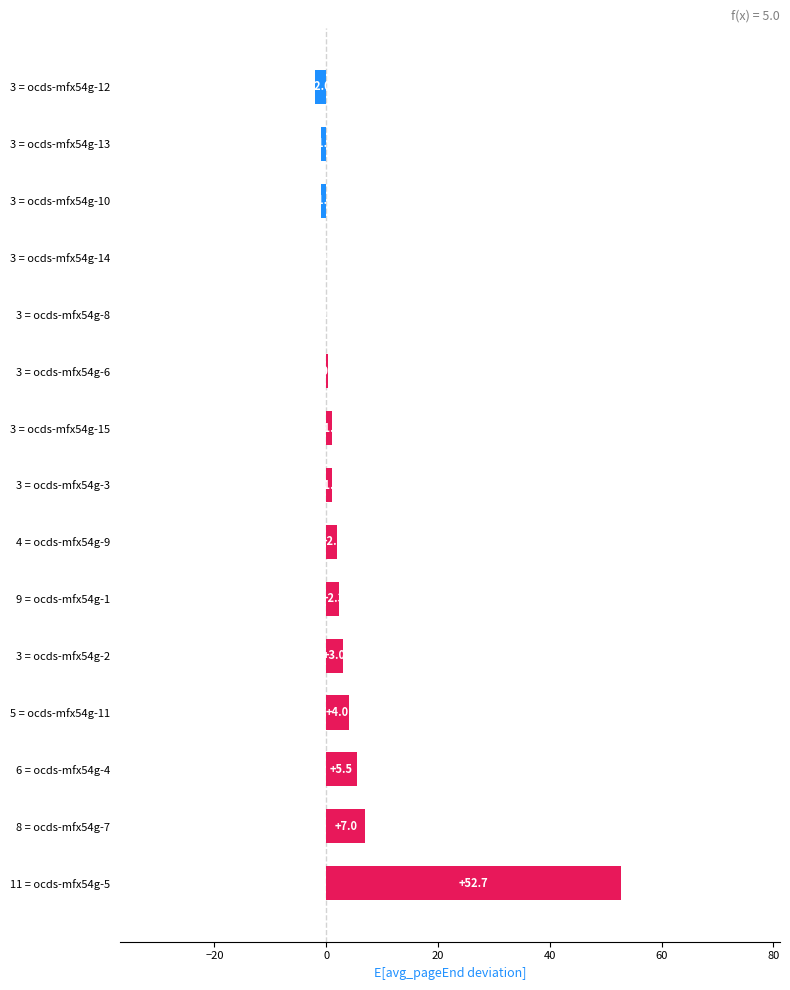

Are the bars horizontal?

Yes